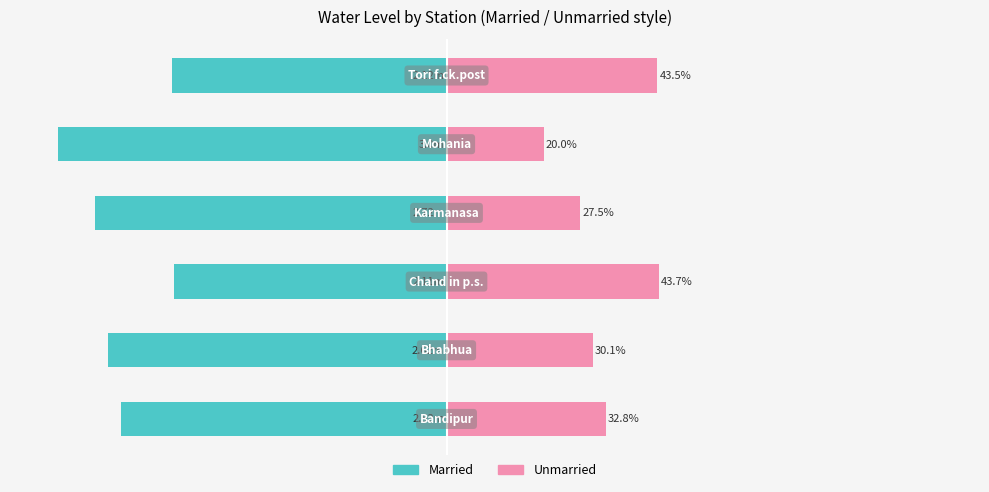

What are all the series names shown in the legend?

Married, Unmarried